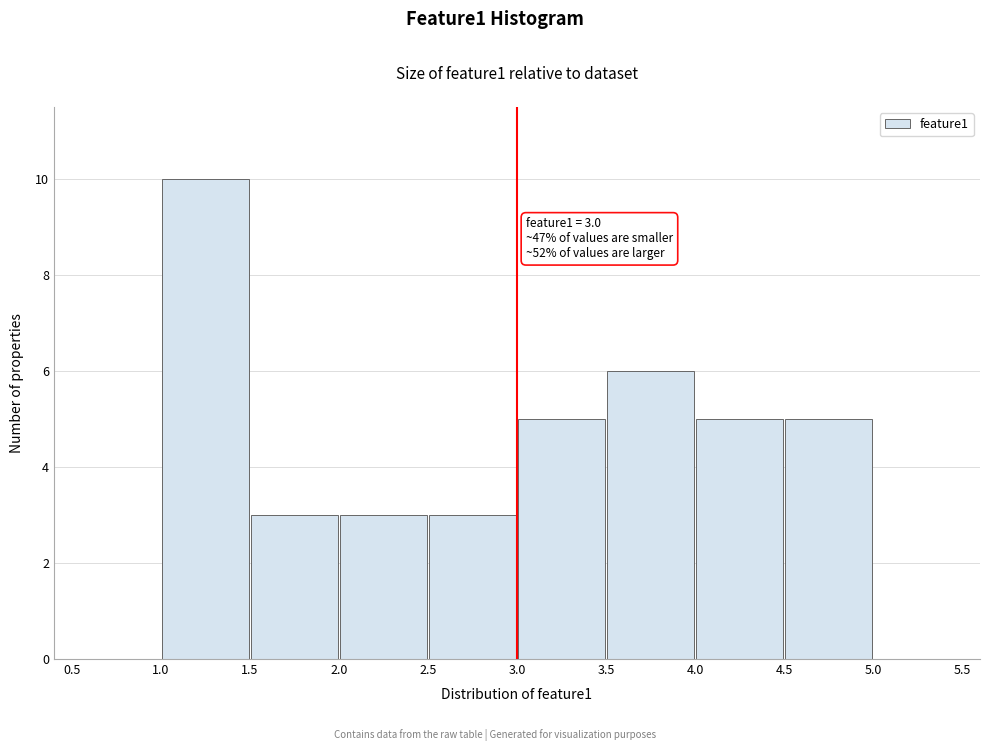

Over which range of the x-axis is the bar tallest?

1.0 to 1.5